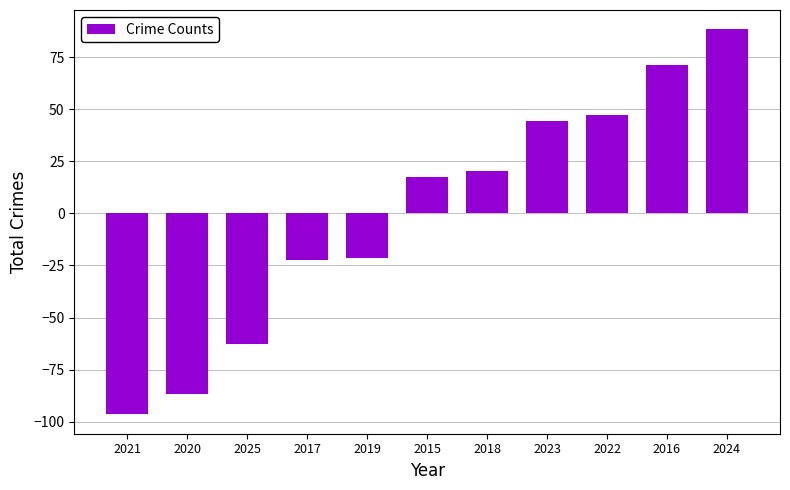

How many categories are shown in the chart?

11